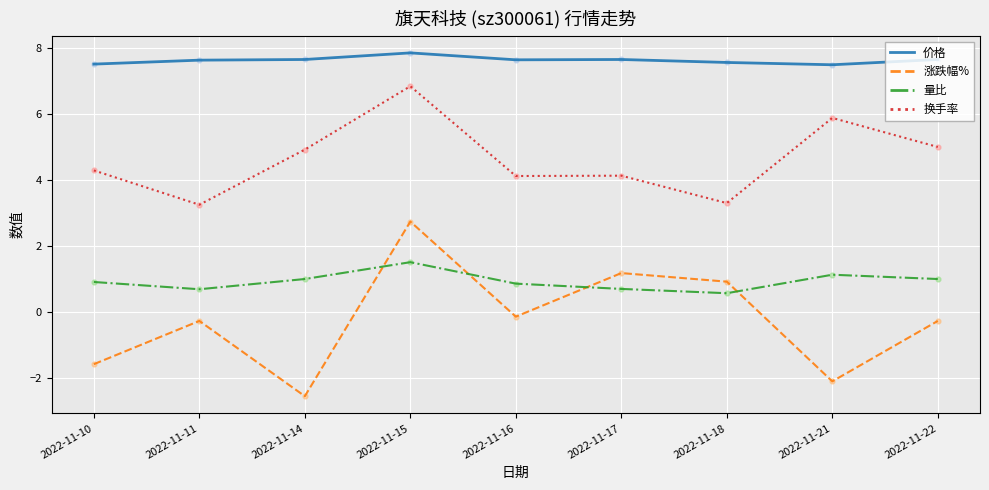

At which category is the sum across all series the highest?

2022-11-15